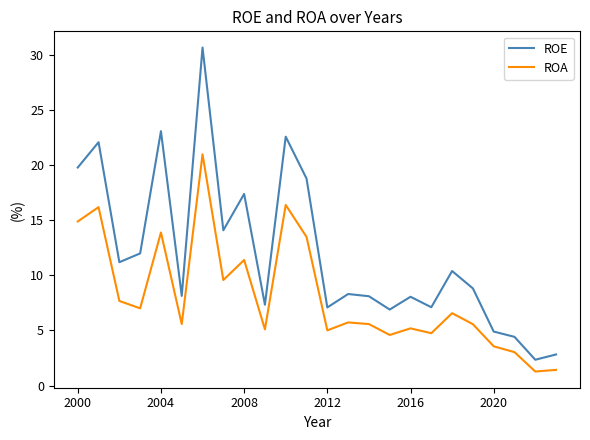

What is the sum of all ROE values?

286.6